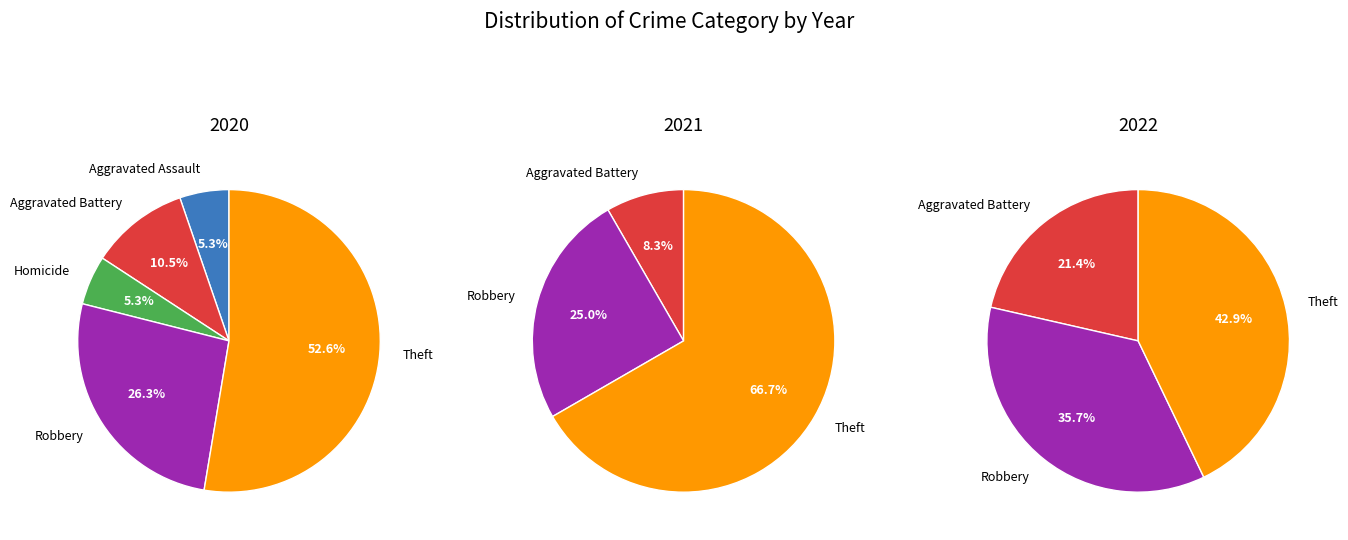

How many segments does this pie chart have?

5